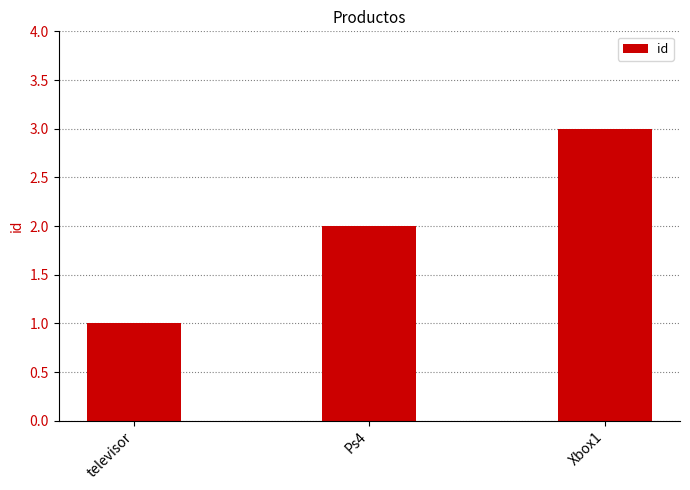

Approximately how many times larger is the value at Xbox1 compared to televisor?

3.0